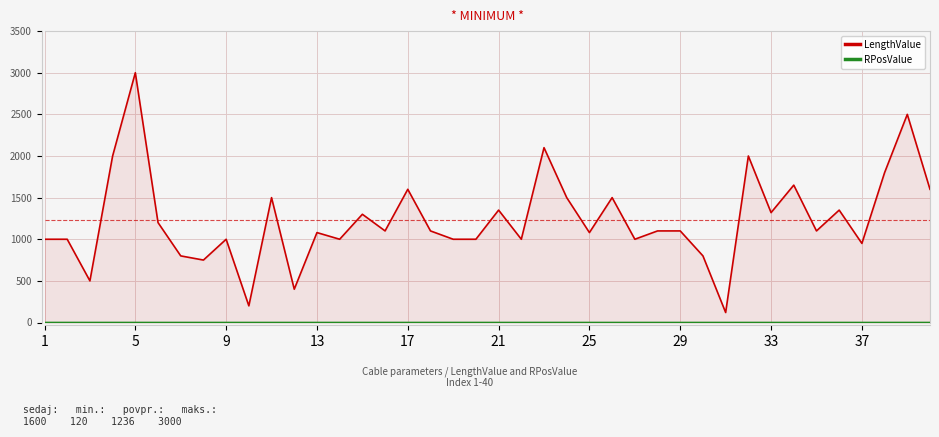

Rank the series by their maximum value, from lowest to highest.

RPosValue, LengthValue